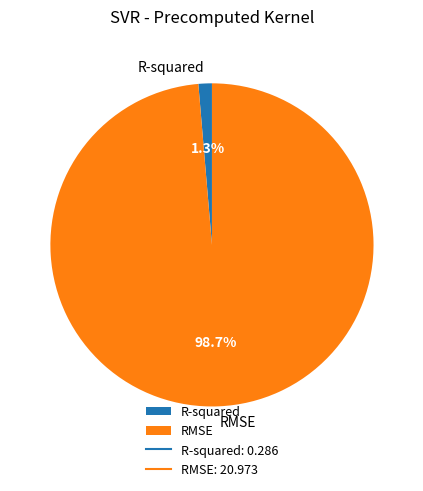

To the nearest percent, what portion does RMSE represent?

99%